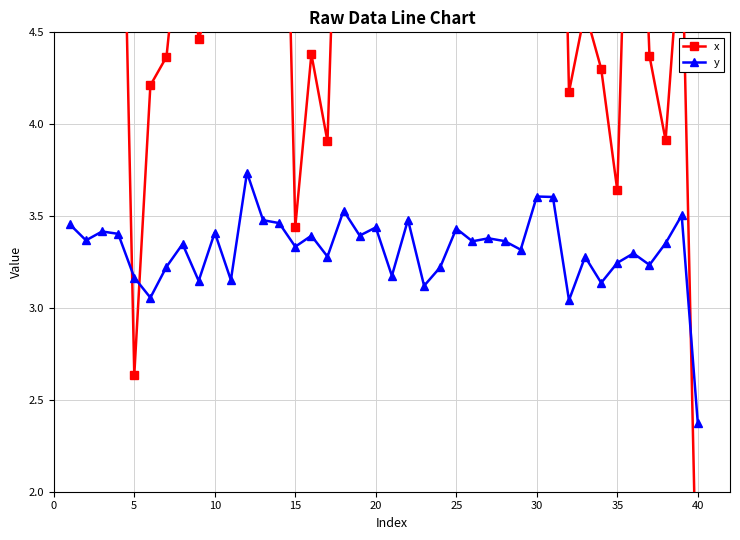

True or false: y and x intersect in this chart.

True